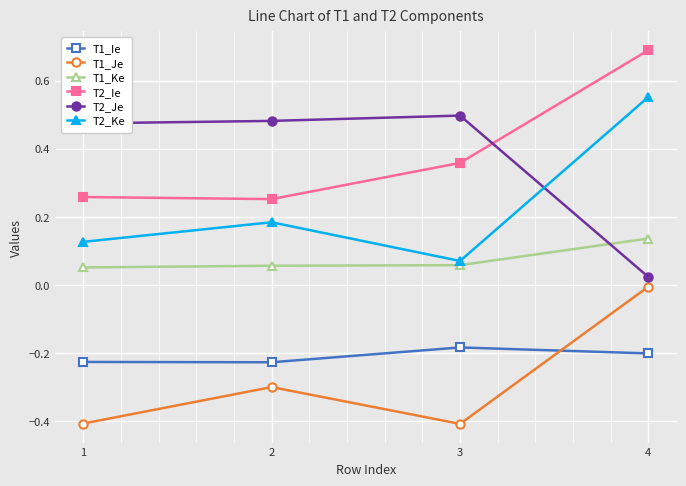

Rank the series by their maximum value, from highest to lowest.

T2_Ie, T2_Ke, T2_Je, T1_Ke, T1_Je, T1_Ie